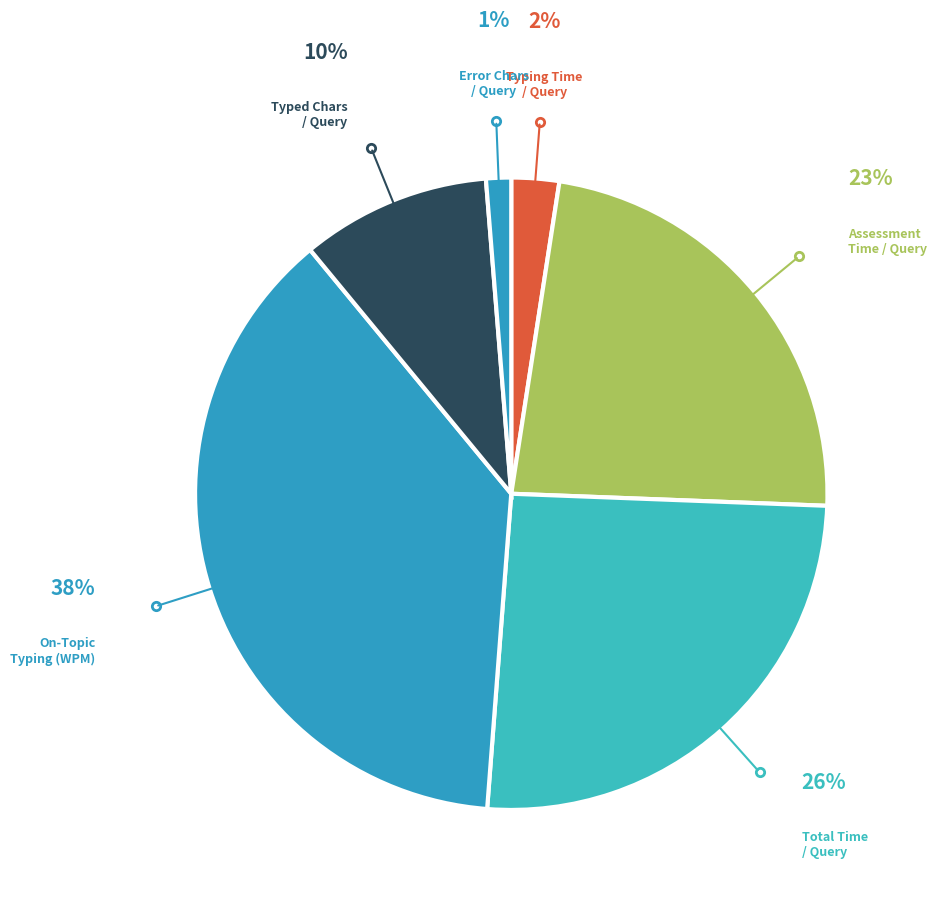

How many segments does this pie chart have?

6